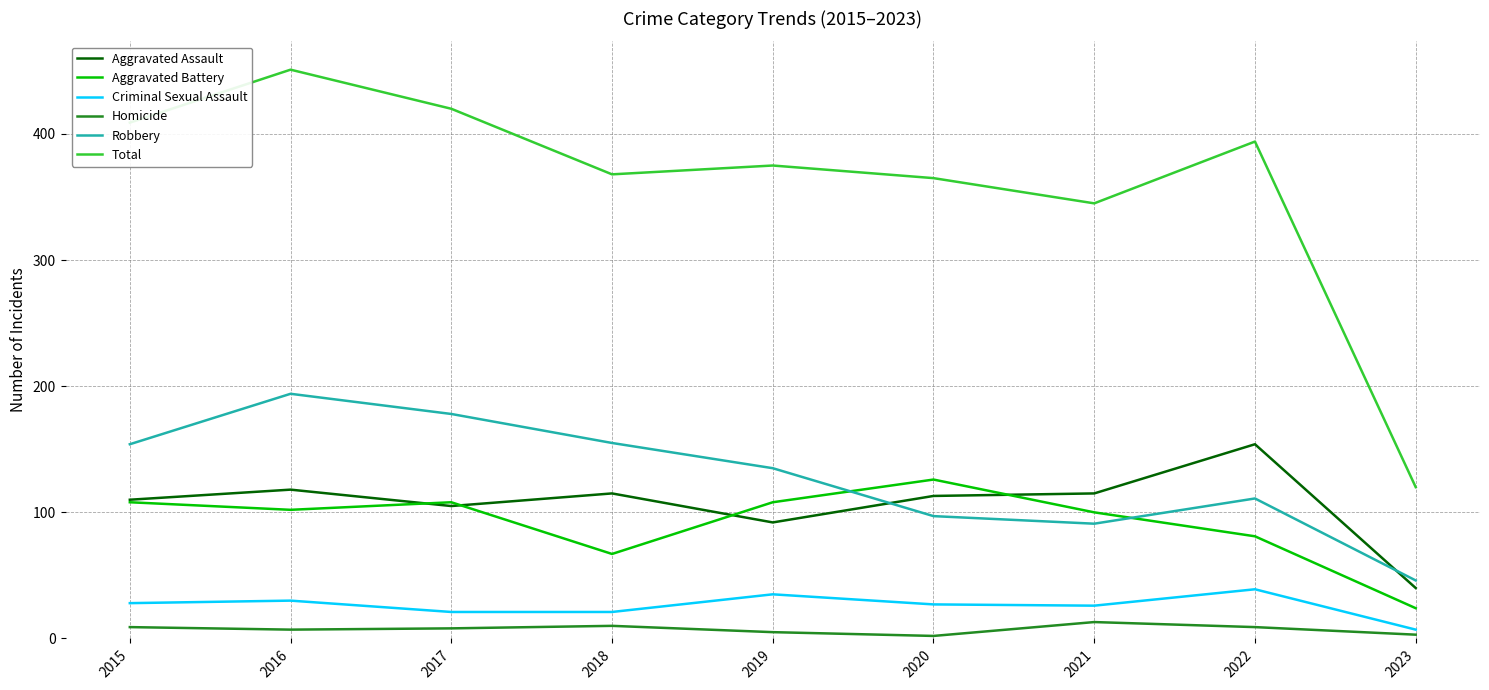

True or false: Total and Robbery cross at least once.

False